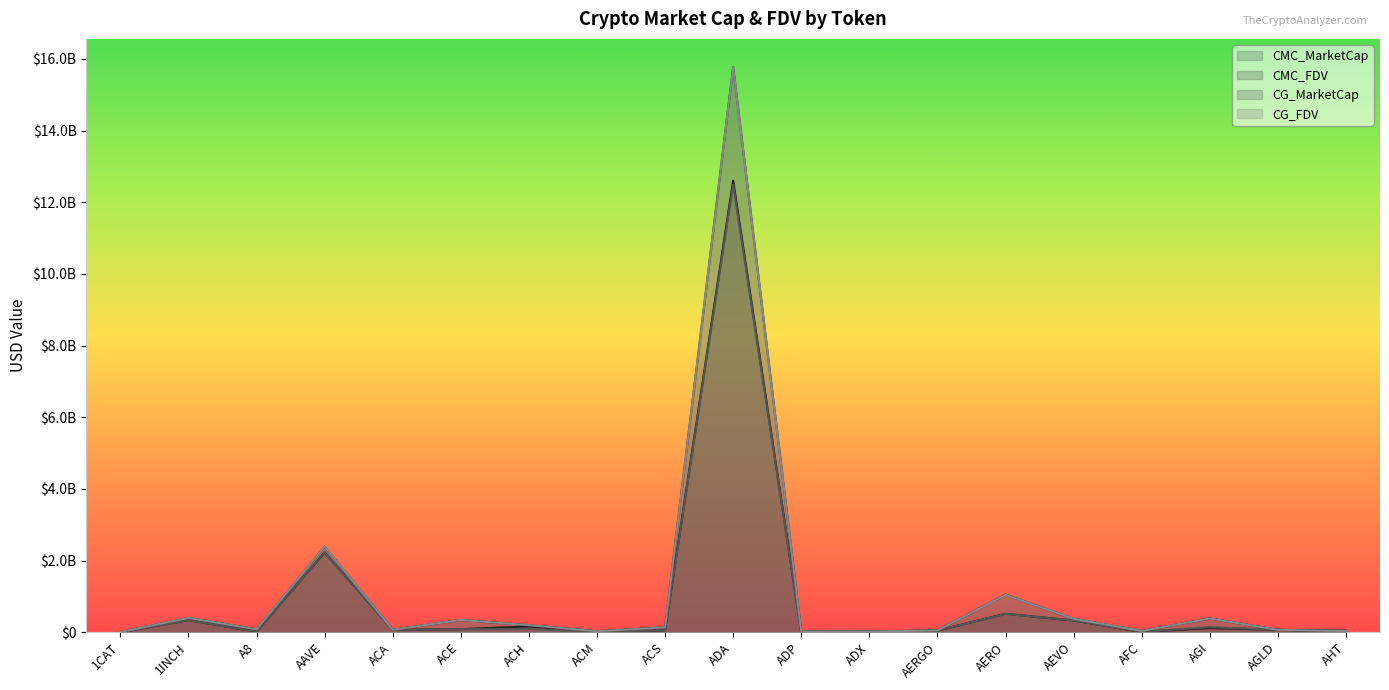

How many positive values does the CMC_MarketCap series have?

18